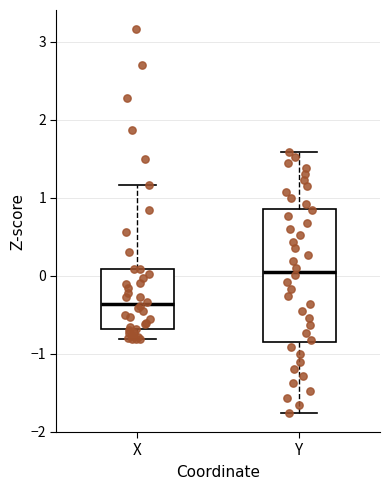

Comparing the boxes themselves (not the whiskers), which one is the tallest?

Y